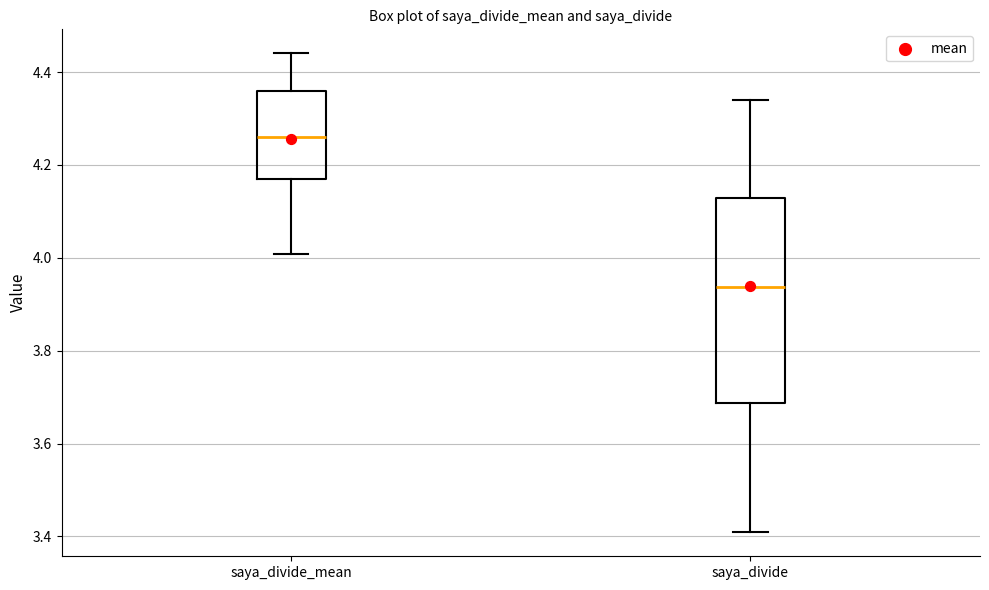

Reading left to right, read every box against the y-axis: the position of its median line, the range the box covers, and the ends of its whiskers. The values are not printed on the chart, so give them approximately, as read against the axis.

saya_divide_mean: median 4.26, box 4.18 to 4.36, whiskers 4.00 to 4.44
saya_divide: median 3.94, box 3.68 to 4.12, whiskers 3.40 to 4.34